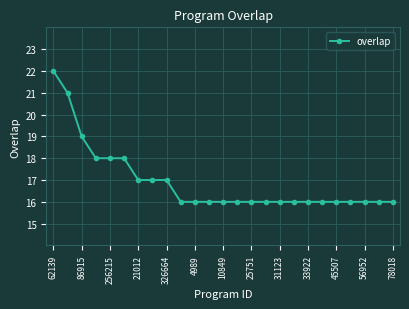

What is the value of the 7th point from the left?

17